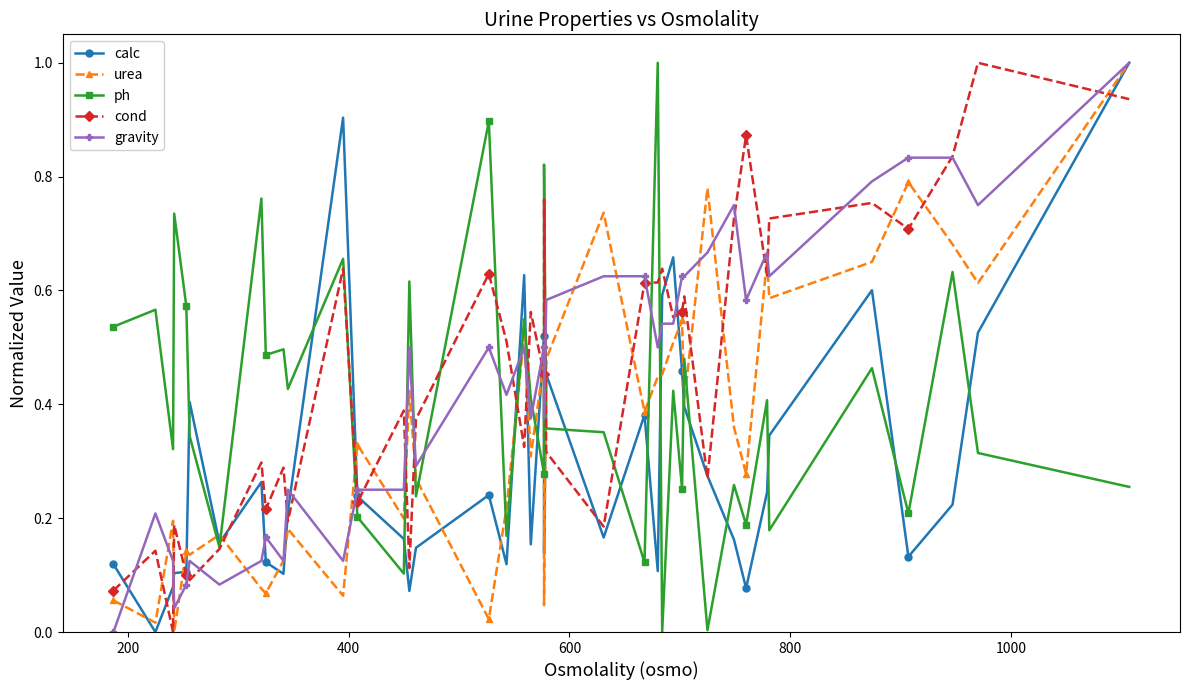

Which series ends up on top after the final intersection of ph and gravity?

gravity